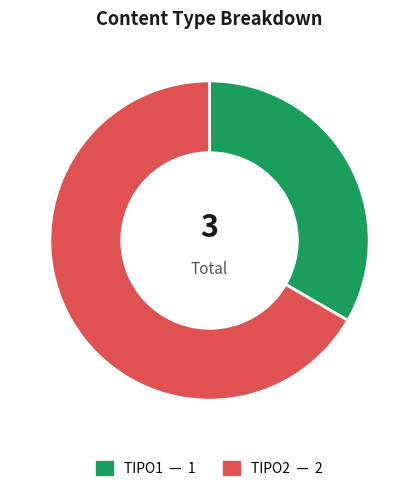

Which category has the biggest portion of the pie?

TIPO2